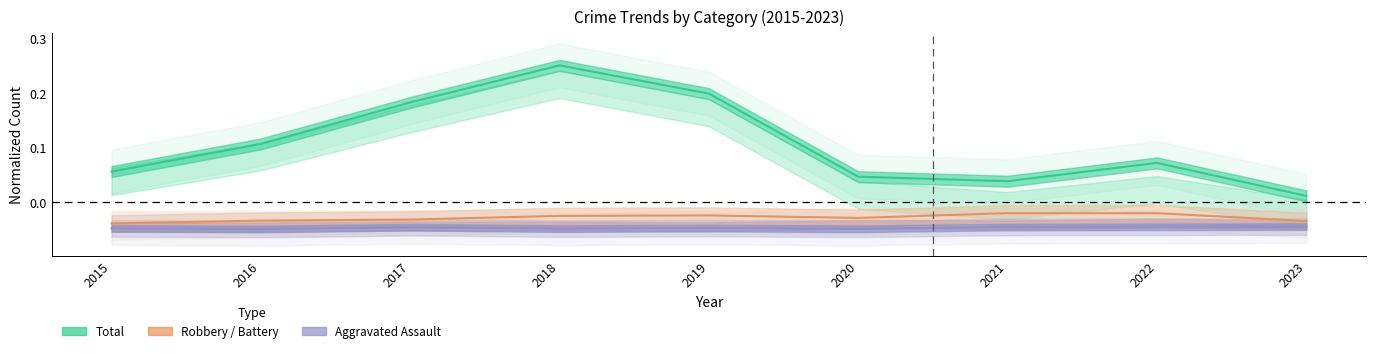

True or false: Theft has a value of 0.1 at 2016.

False